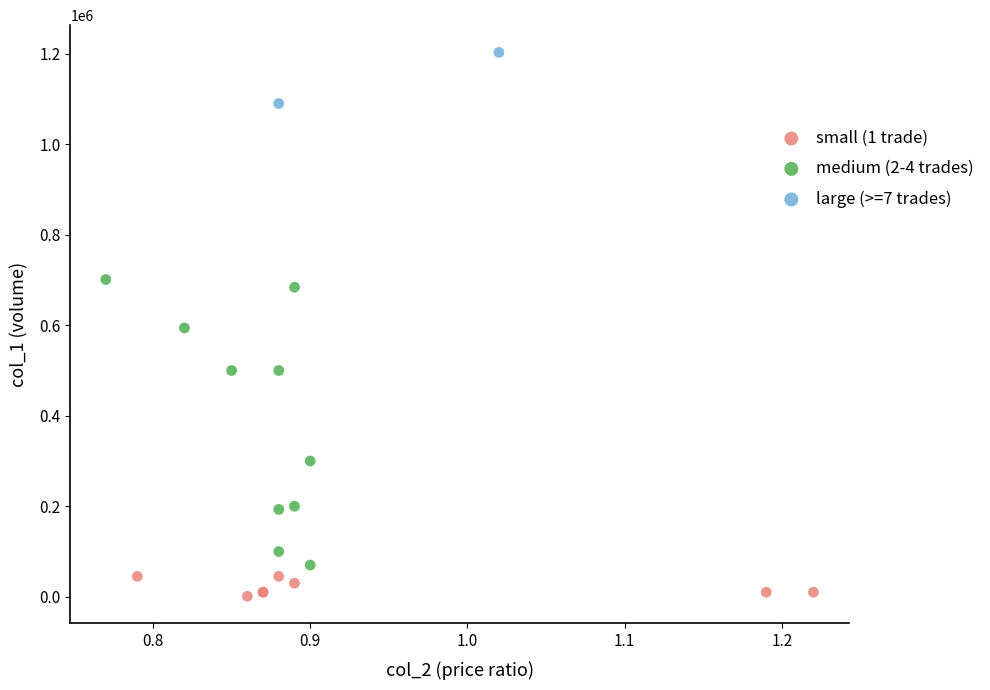

Which series contains the lowest Y value?

small (1 trade)